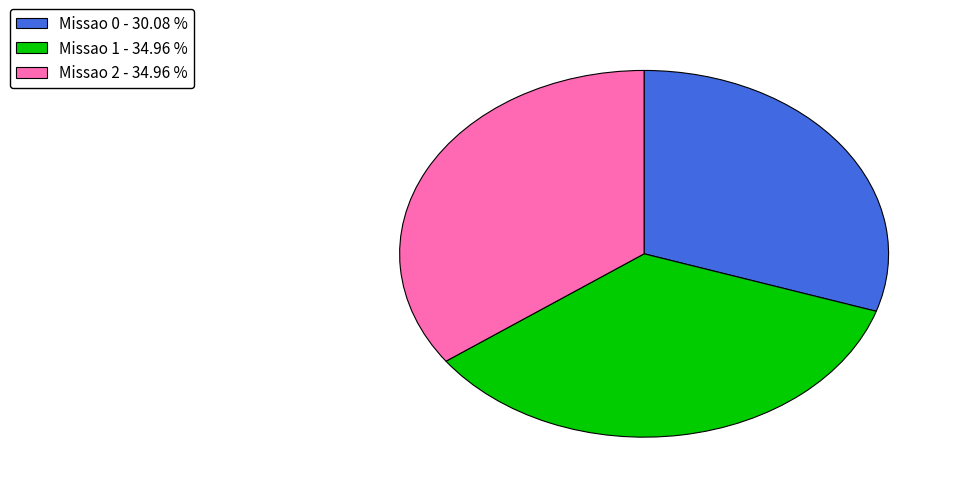

Combined, do Missao 1 - 34.96 % and Missao 2 - 34.96 % account for over 50%?

Yes